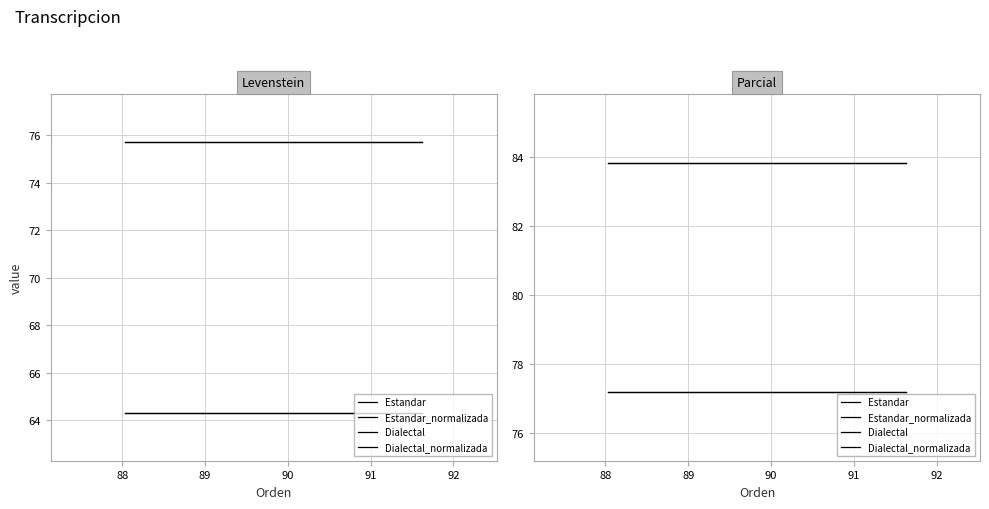

What is the label of the 3rd point from the left?

Dialectal